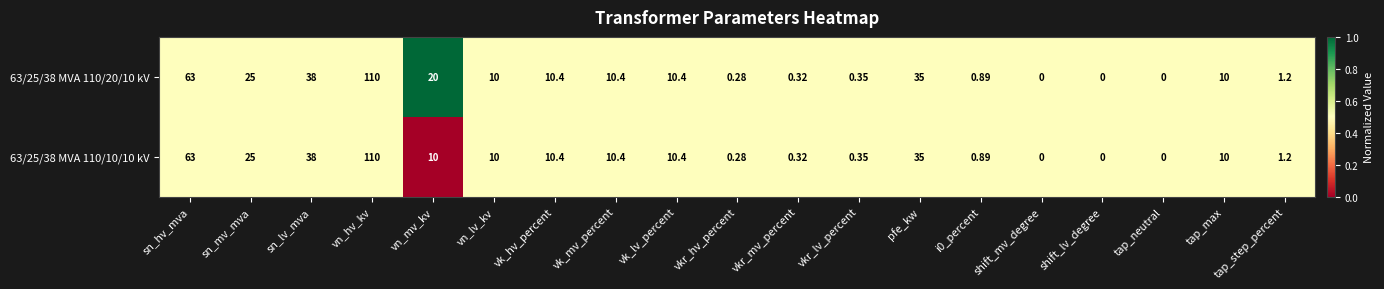

Where does the 63/25/38 MVA 110/10/10 kV series first go above 10?

sn_hv_mva